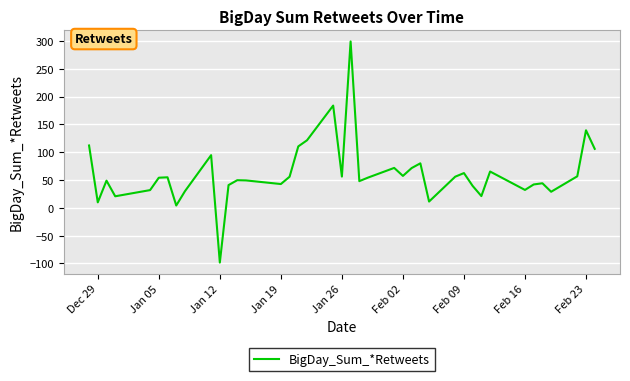

What is the difference between the maximum and minimum values?

397.4